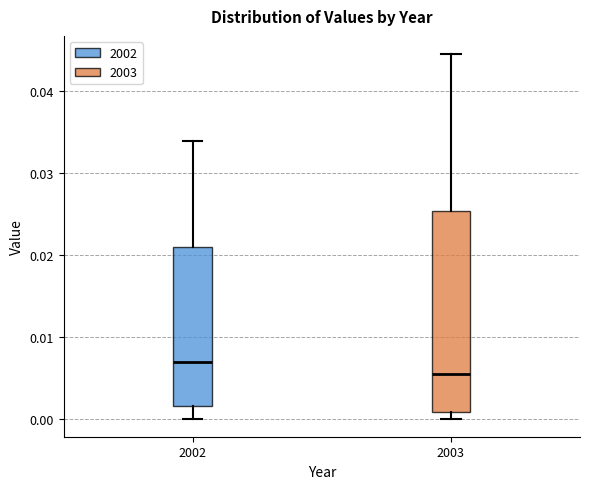

Reading left to right, transcribe this box plot: for each box, give where its median line is, the range the box spans, and where its two whiskers end, as read against the y-axis. The values are not printed on the chart, so give them approximately, as read against the axis.

2002: median 0.007, box 0.002 to 0.021, whiskers 0.000 to 0.034
2003: median 0.005, box 0.001 to 0.025, whiskers 0.000 to 0.044